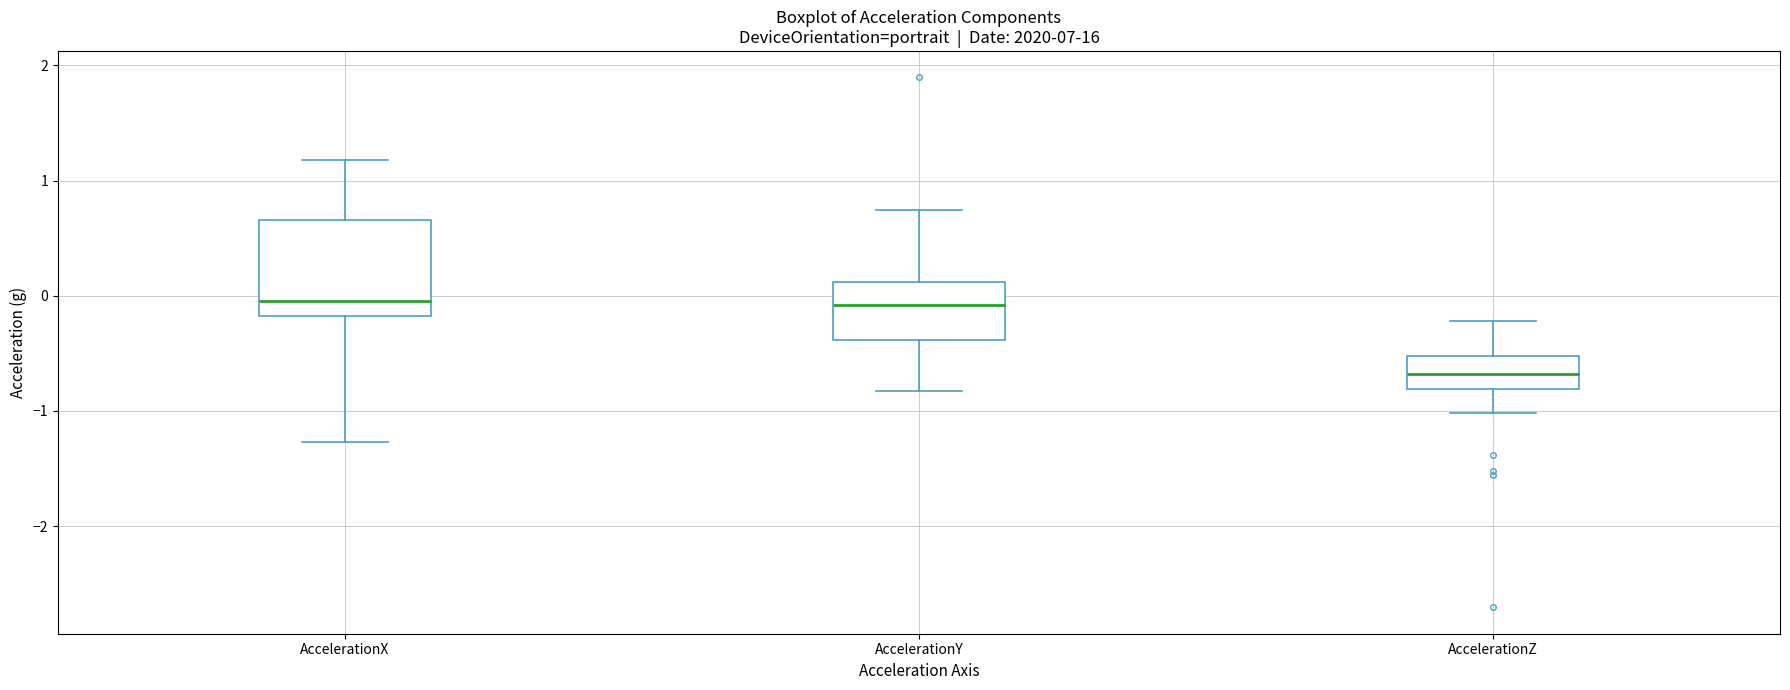

Where does the lower whisker of the box for AccelerationY end on the y-axis? The values are not printed on the chart, so give them approximately, as read against the axis.

-0.8